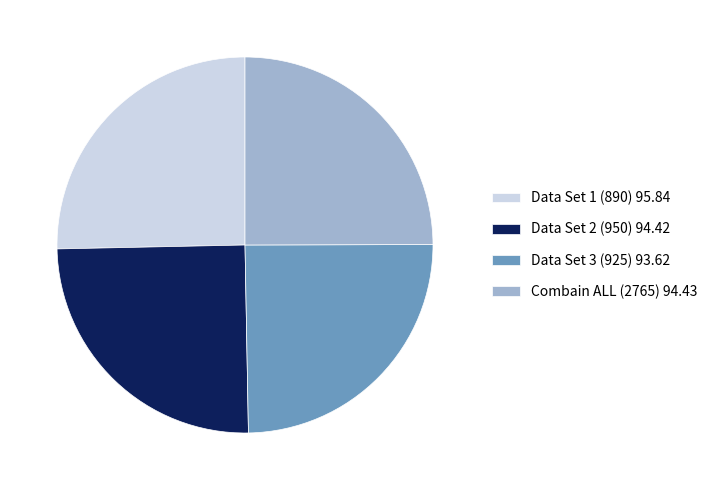

How many slices are in this pie chart?

4